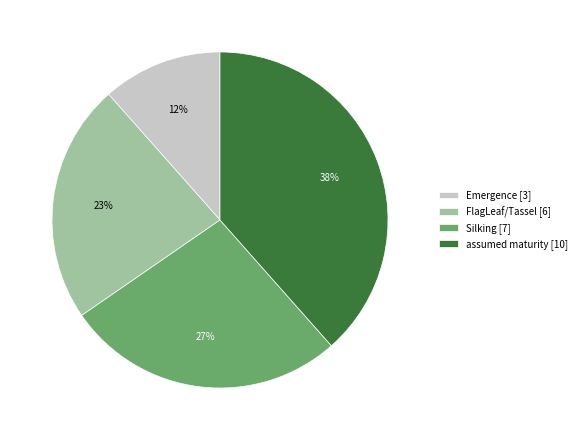

What percentage is the Silking slice, to the nearest percent?

27%